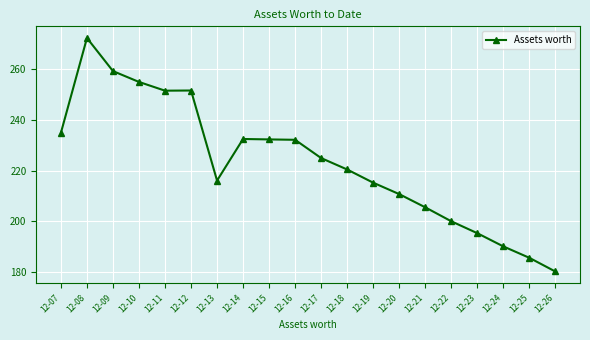

How many series are shown in this chart?

1